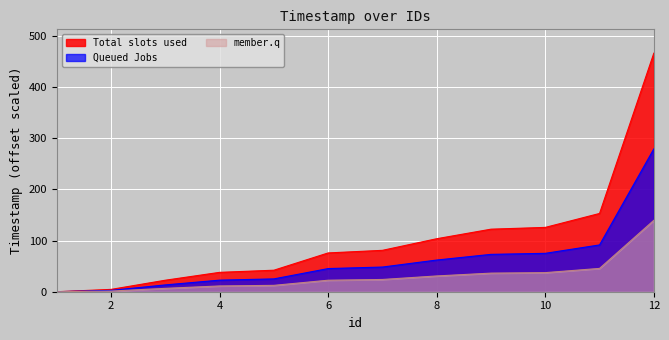

What are all the series names shown in the legend?

Total slots used, Queued Jobs, member.q